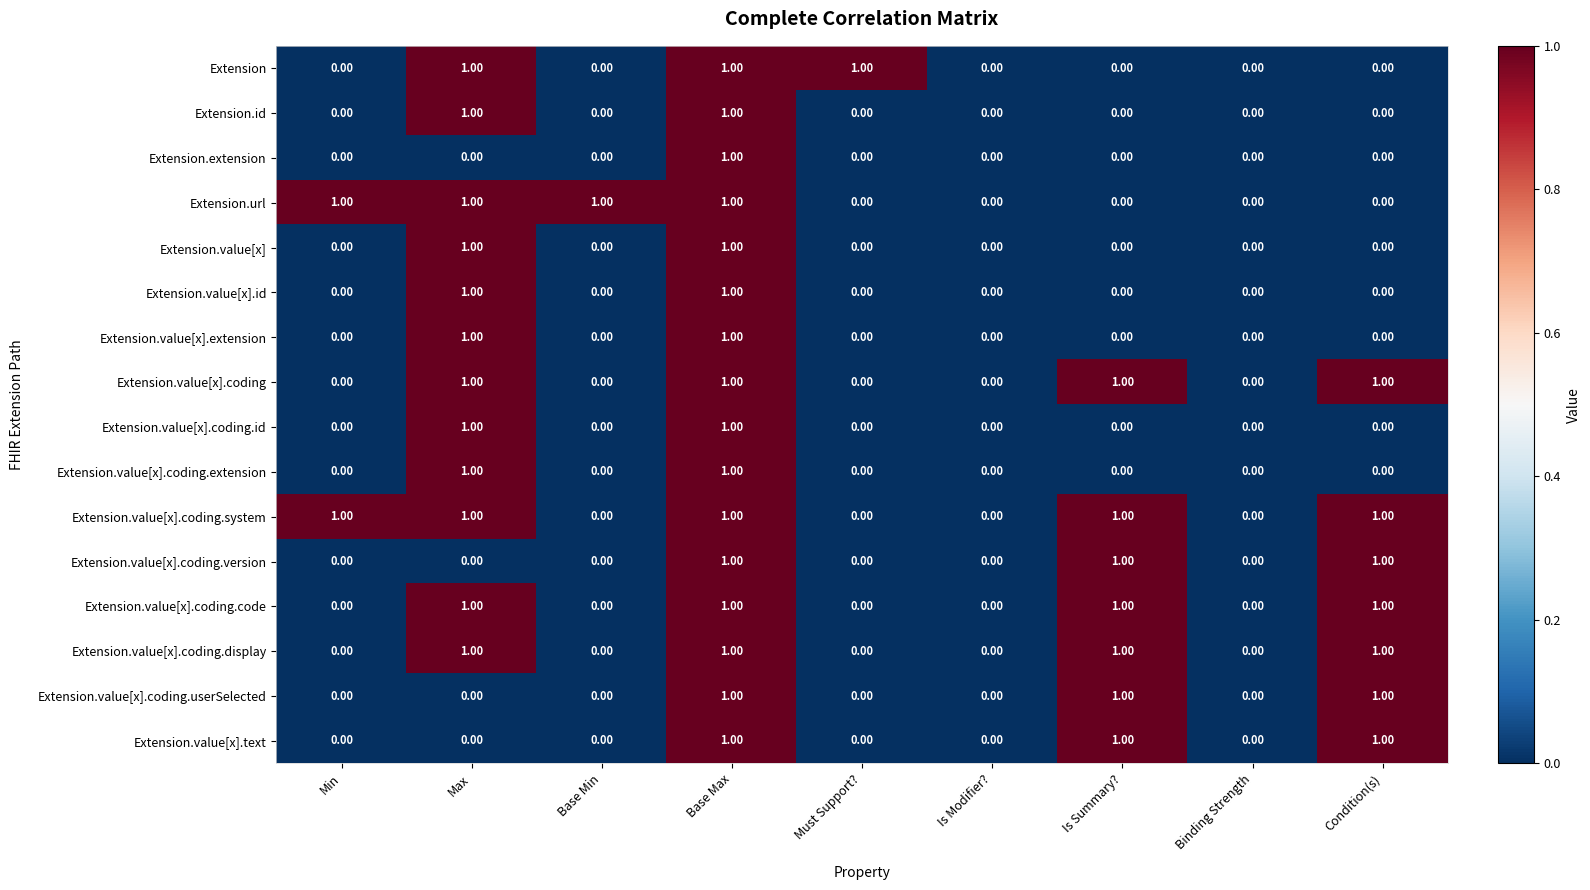

What is the sum of all Extension.value[x].coding.userSelected values?

3